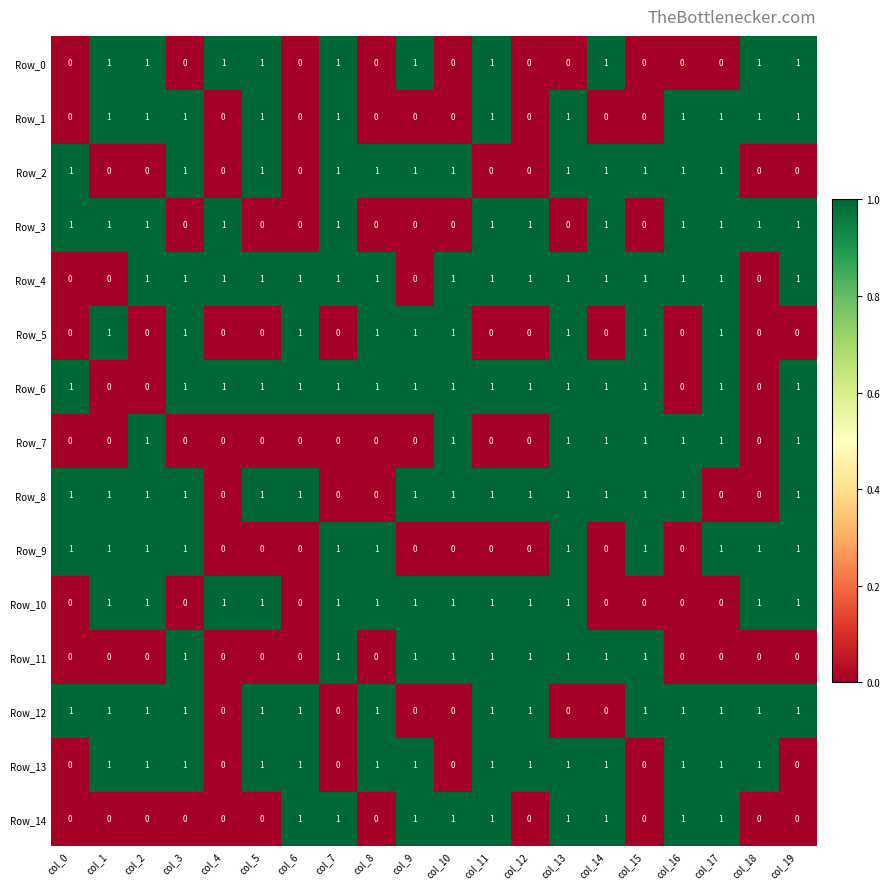

At how many categories does at least one series exceed 0?

20